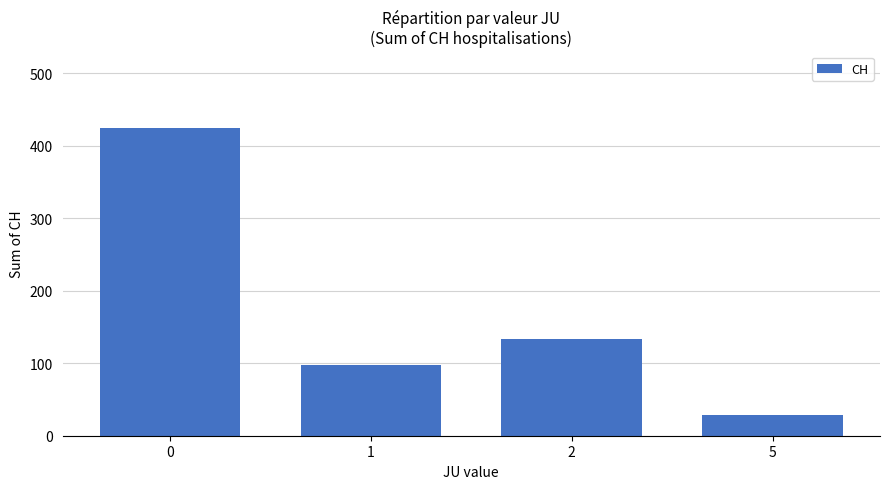

List the labels in order of value, largest first.

0, 2, 1, 5